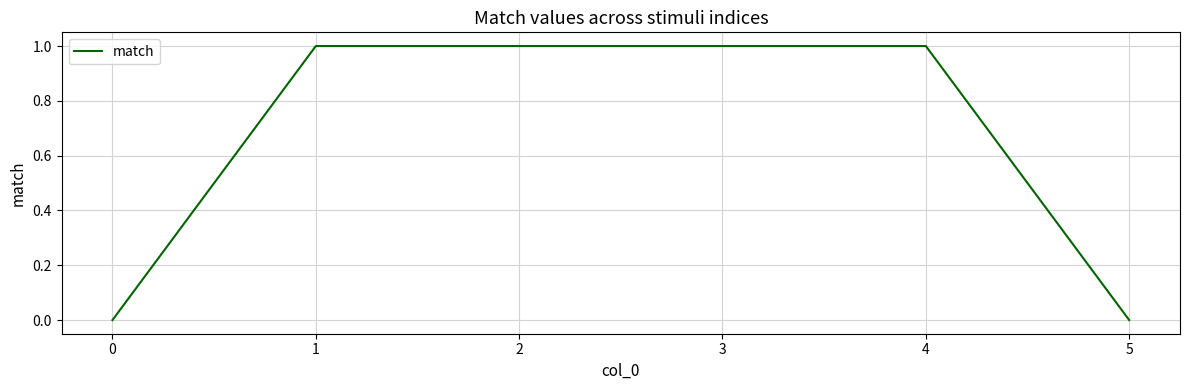

What is the sum of all values?

4